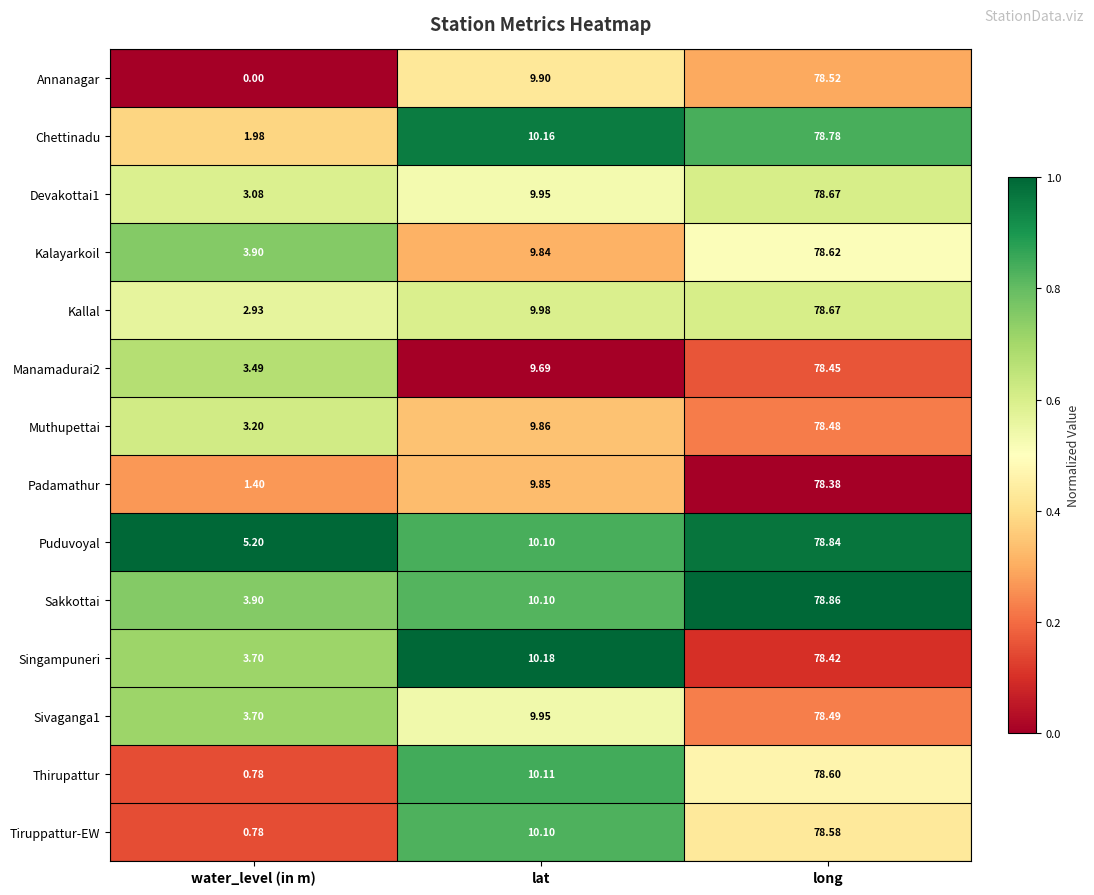

Which category has the highest value in the Sivaganga1 series?

long